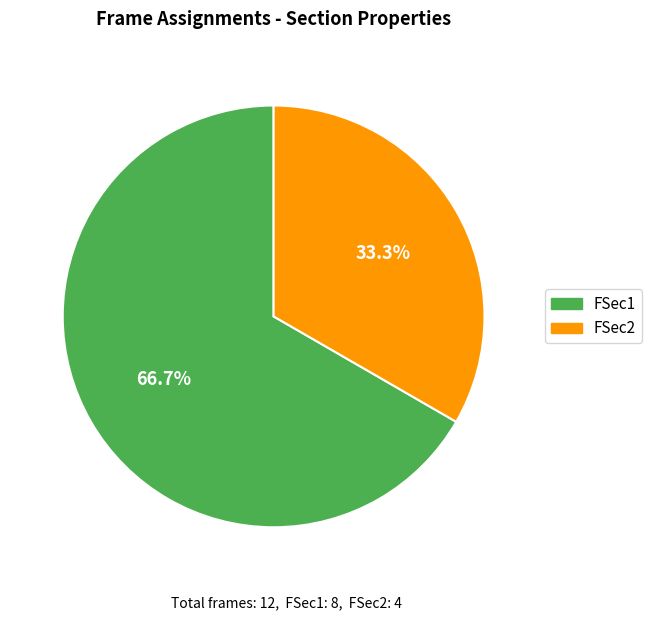

What is the ratio of the value at FSec2 to the value at FSec1?

0.5